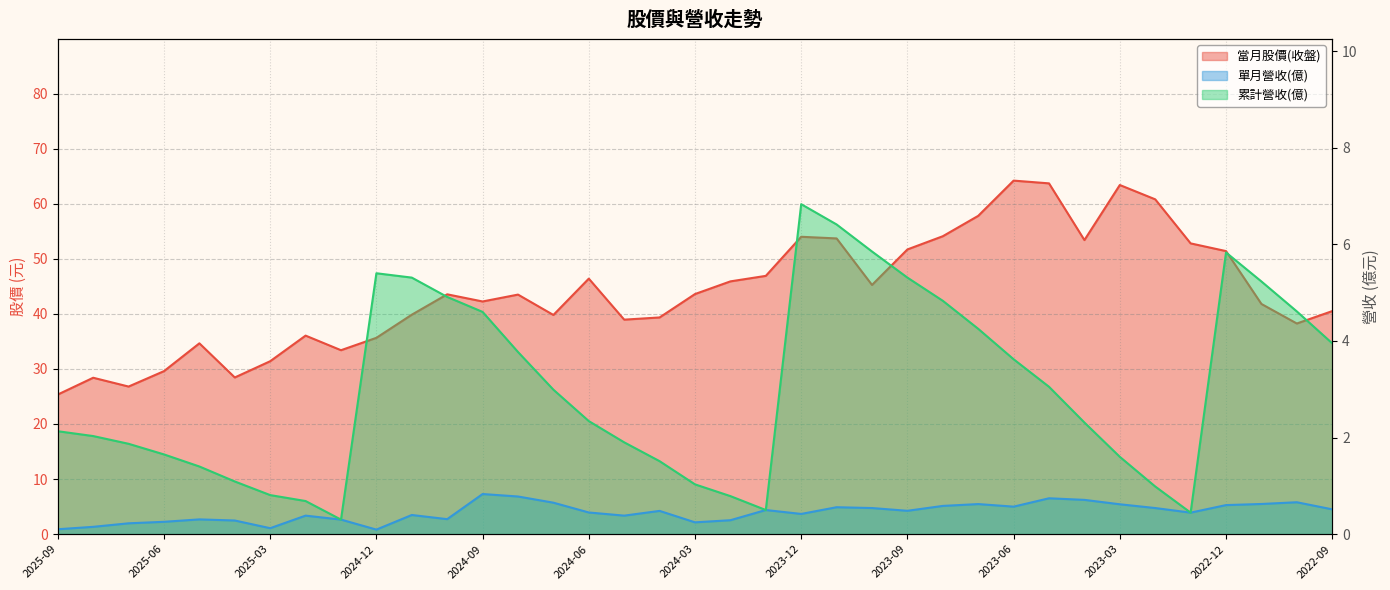

Rank the categories by 累計營收(億) value from highest to lowest.

2023-12, 2023-11, 2023-10, 2022-12, 2024-12, 2024-11, 2023-09, 2022-11, 2024-10, 2023-08, 2022-10, 2024-09, 2023-07, 2022-09, 2024-08, 2023-06, 2023-05, 2024-07, 2024-06, 2023-04, 2025-09, 2025-08, 2024-05, 2025-07, 2025-06, 2023-03, 2024-04, 2025-05, 2025-04, 2024-03, 2023-02, 2025-03, 2024-02, 2025-02, 2024-01, 2023-01, 2025-01